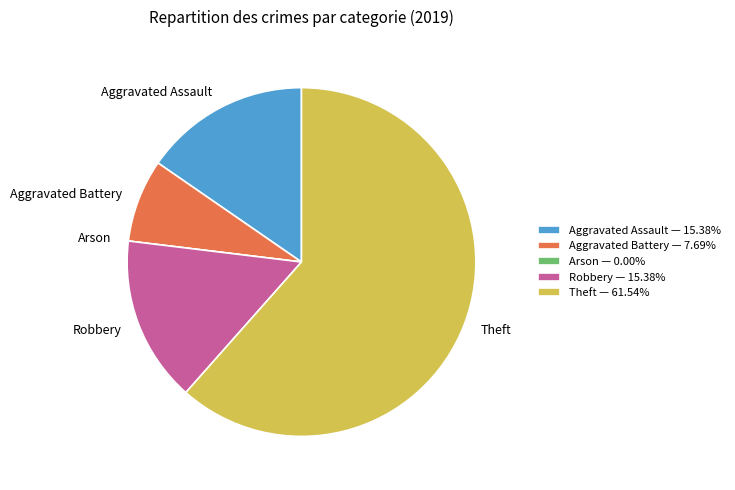

Combined, do Robbery — 15.38% and Aggravated Assault — 15.38% account for over 50%?

No